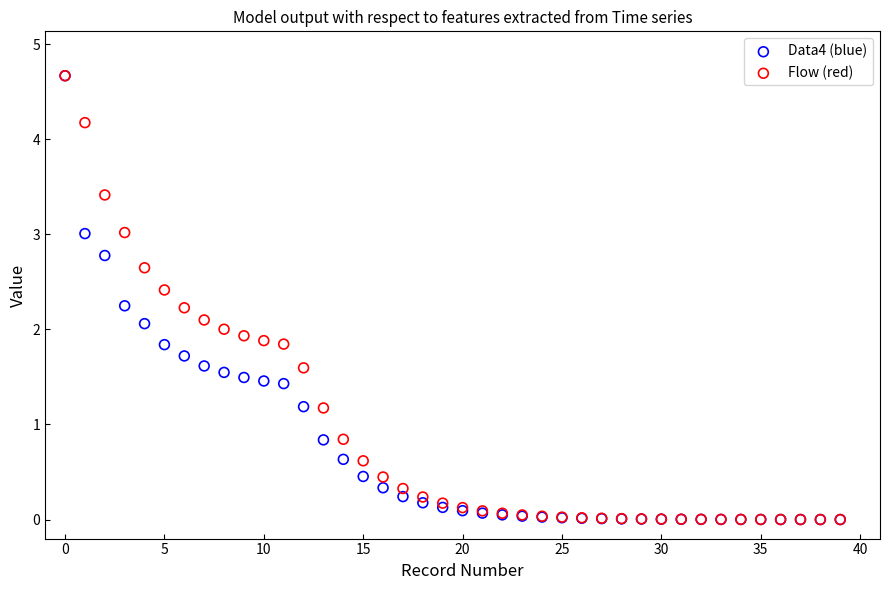

What are all the series names shown in the legend?

Data4 (blue), Flow (red)